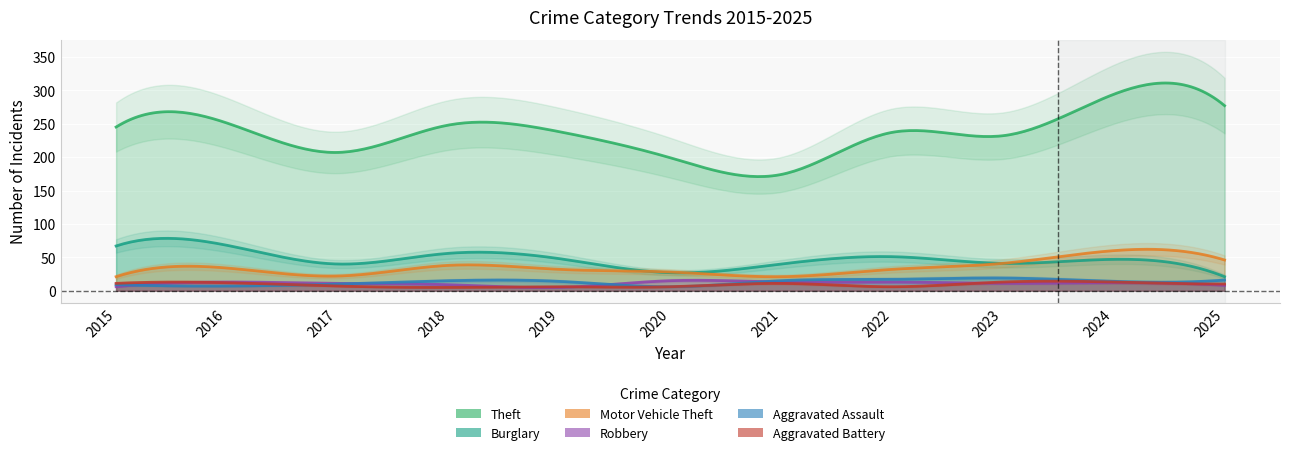

What is the value of the Theft point at the 9th from the left?

232